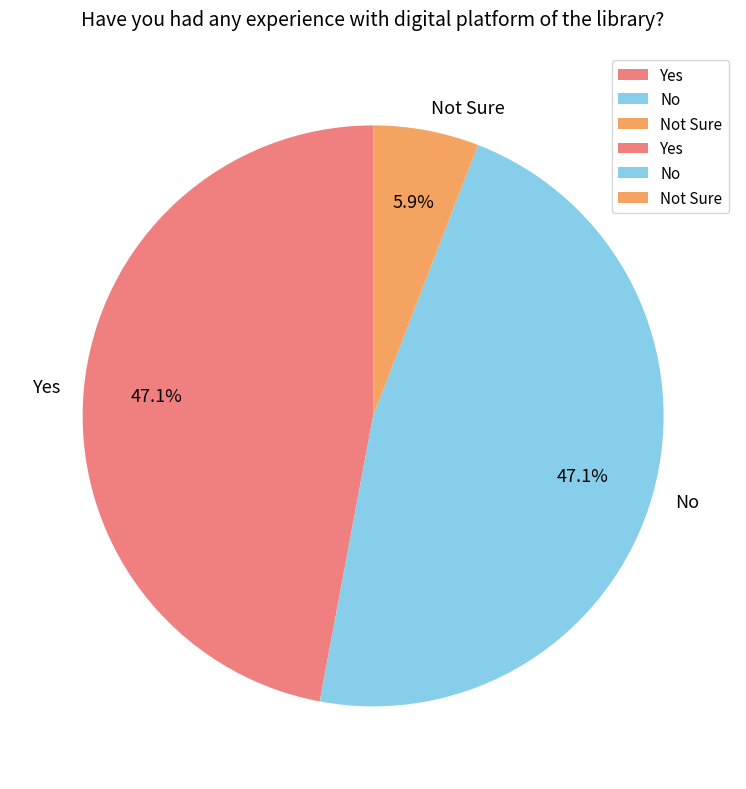

Is it true that Not Sure is 13% of the pie?

False